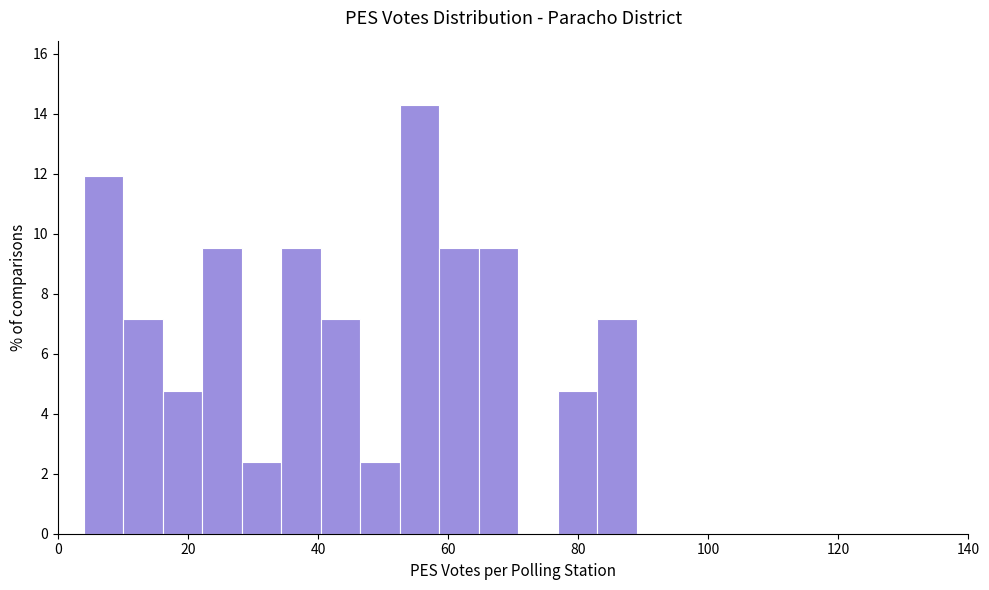

Around what value on the x-axis is the tallest bar? Give the approximate position of its centre, as read against the axis.

56